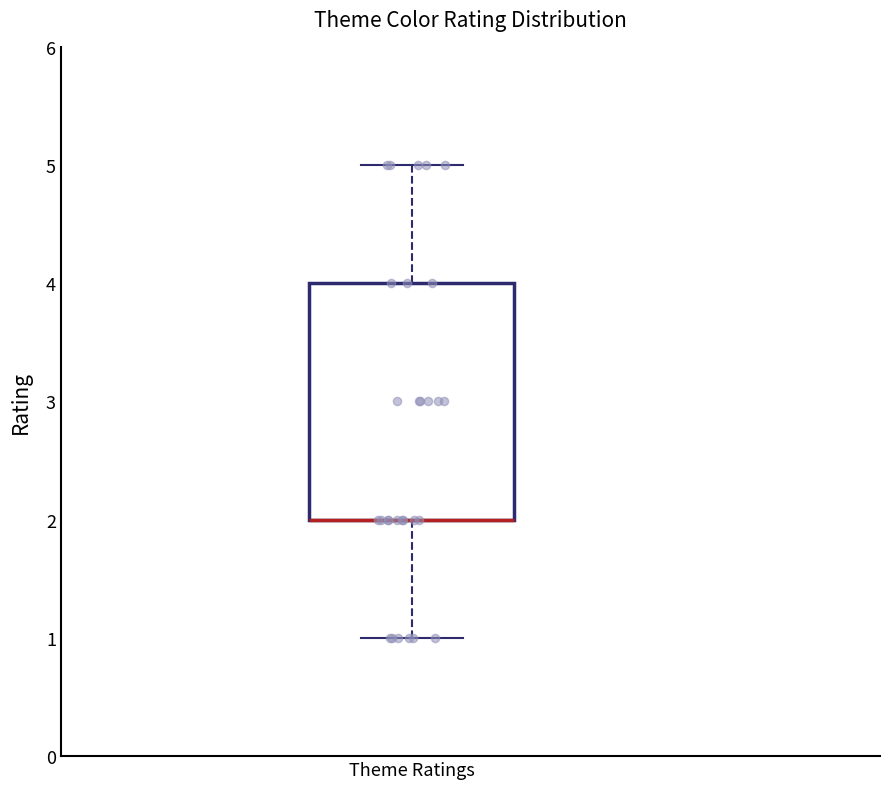

Transcribe this box plot: give where the median line is, the range the box spans, and where the two whiskers end, as read against the y-axis. The values are not printed on the chart, so give them approximately, as read against the axis.

median 2 (drawn on the box's lower edge), box 2 to 4, whiskers 1 to 5